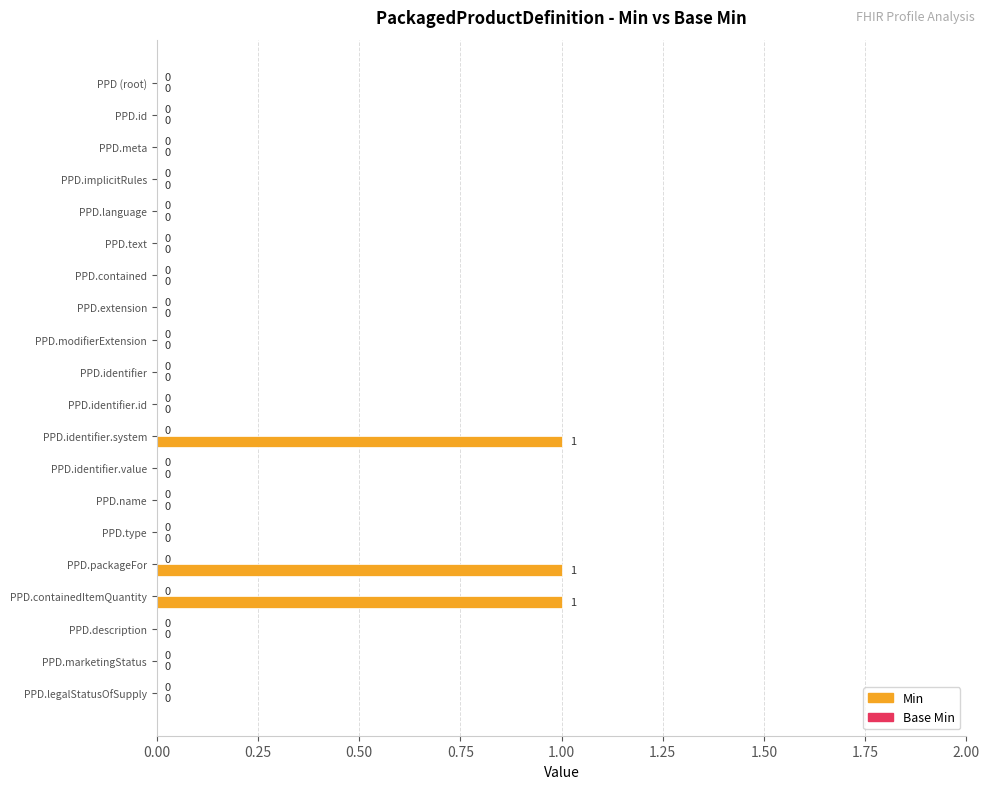

What is the sum of all values?

3